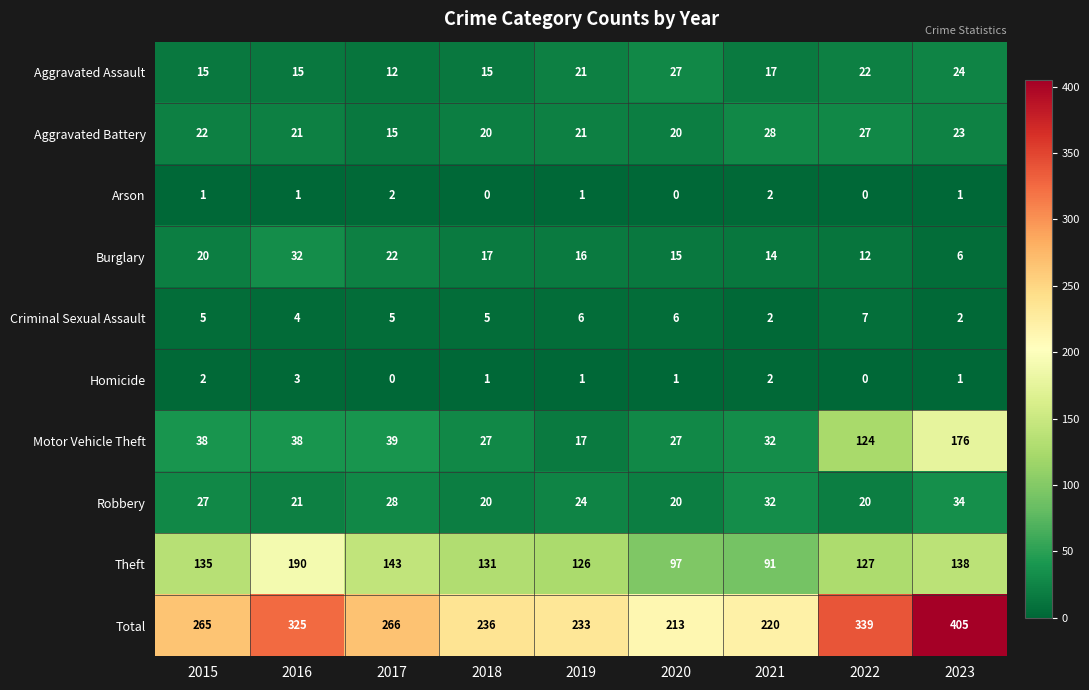

What is the sum of all Homicide values?

11